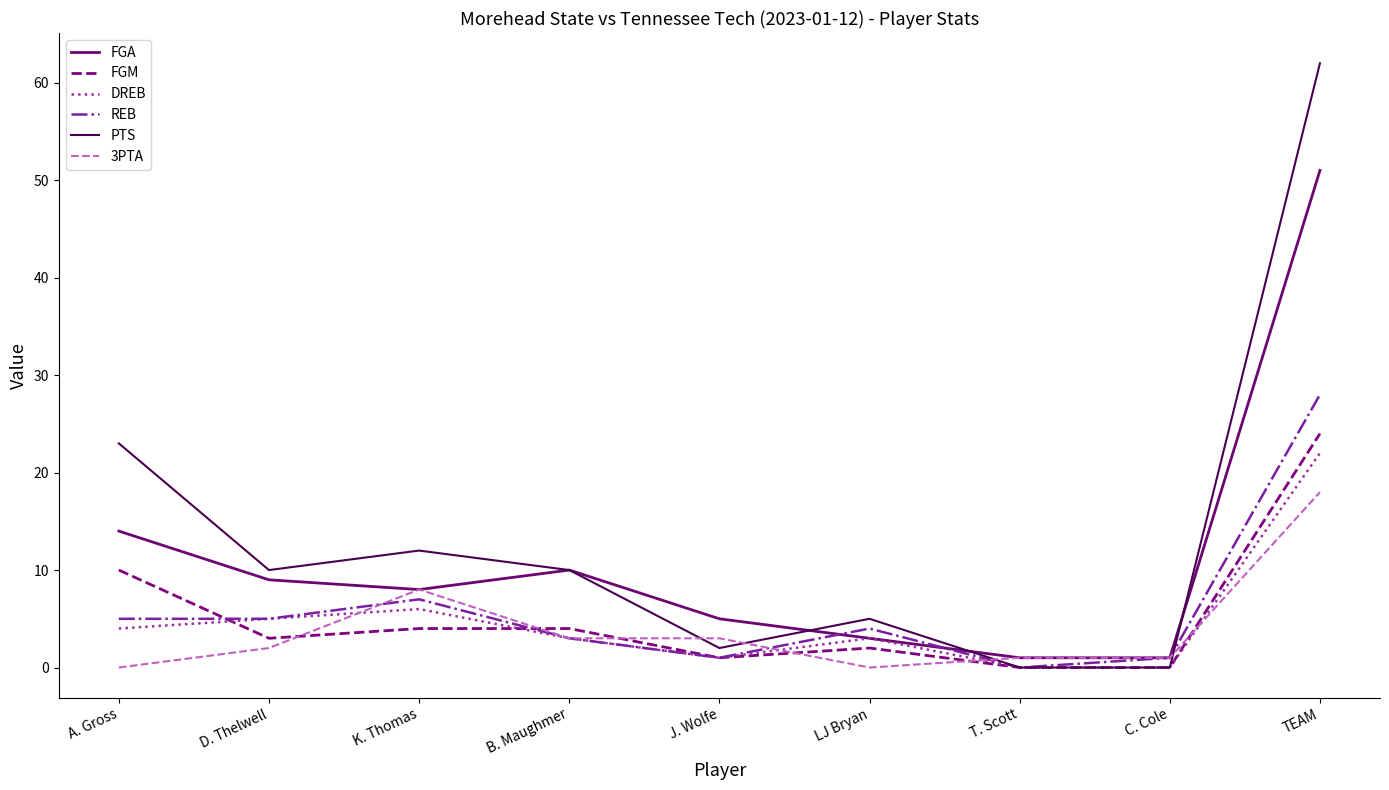

How many series are shown in this chart?

6